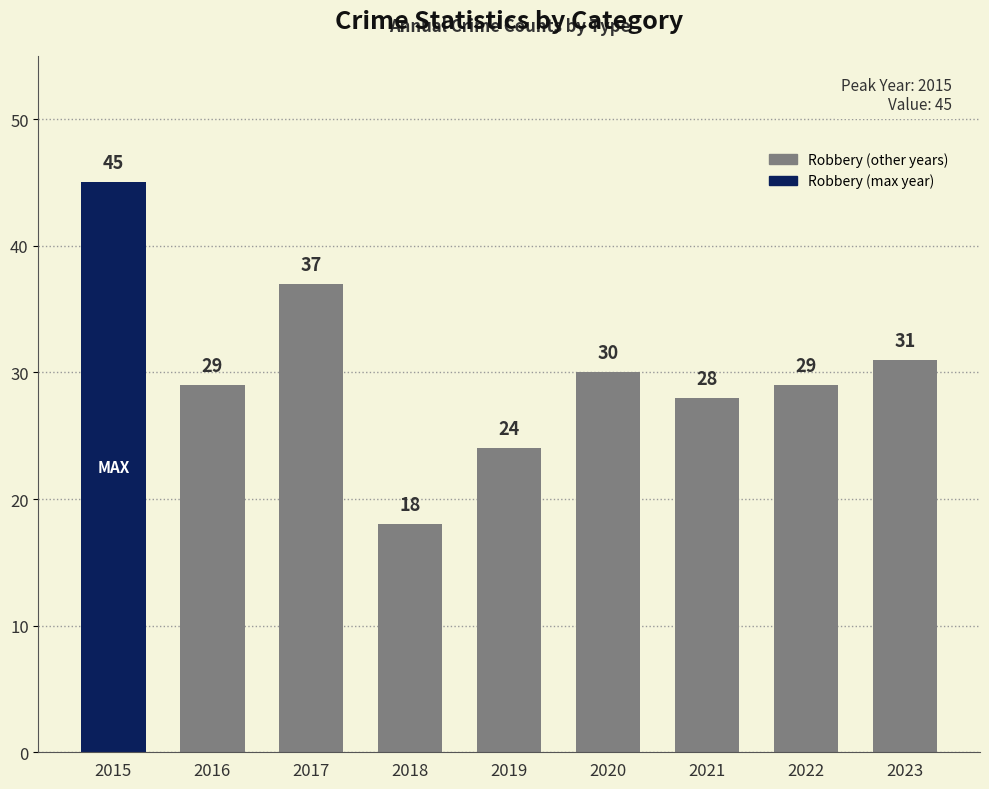

At which label is the value closest to 31?

2023